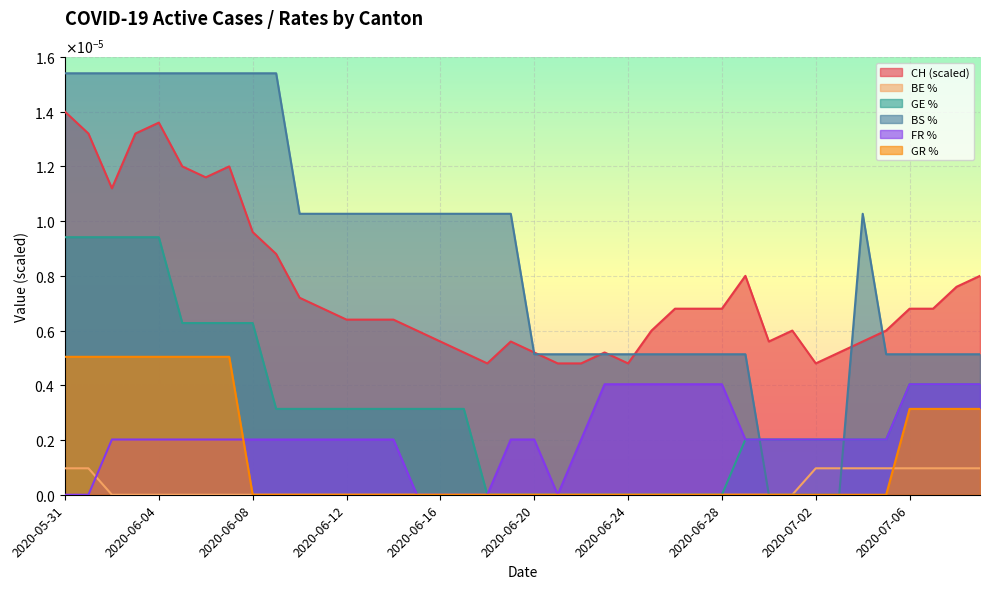

Is the value of BE_pc at 2020-06-01 greater than the value of CH at 2020-06-23?

No